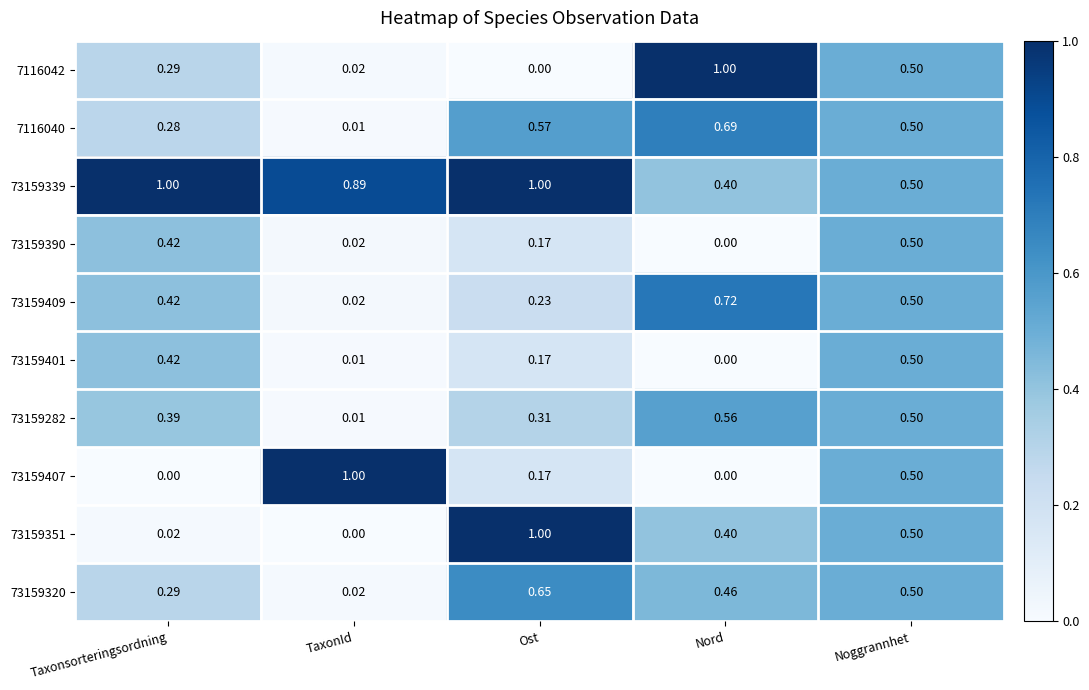

At which category is the sum across all series the highest?

Noggrannhet